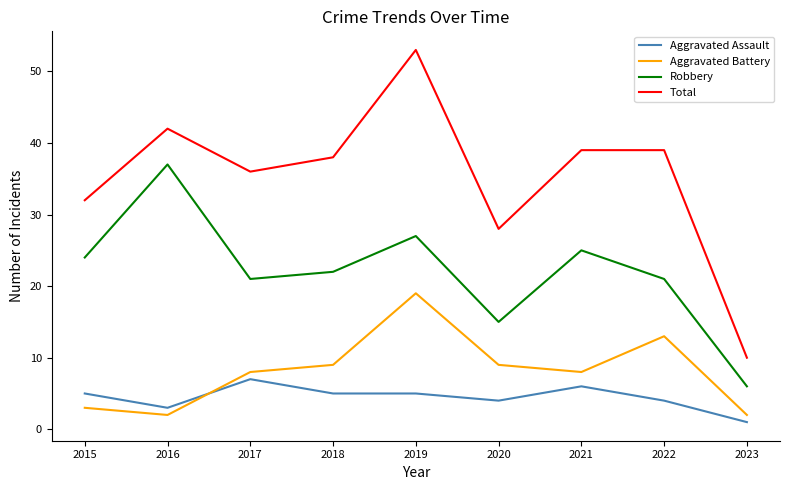

What is the greatest value displayed?

53